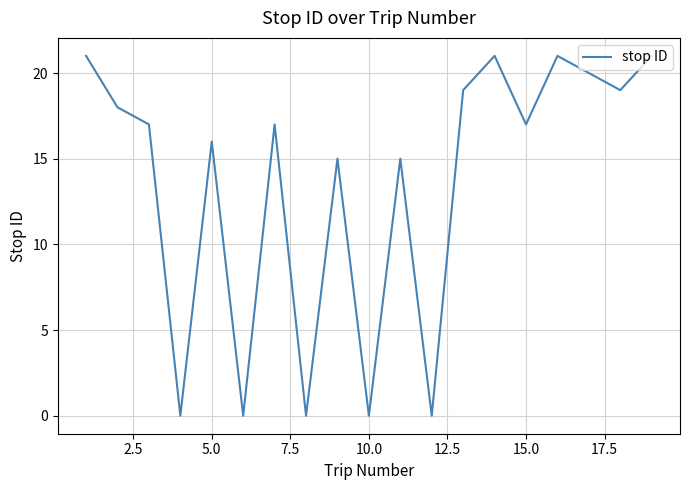

What is the maximum value shown in the chart?

21